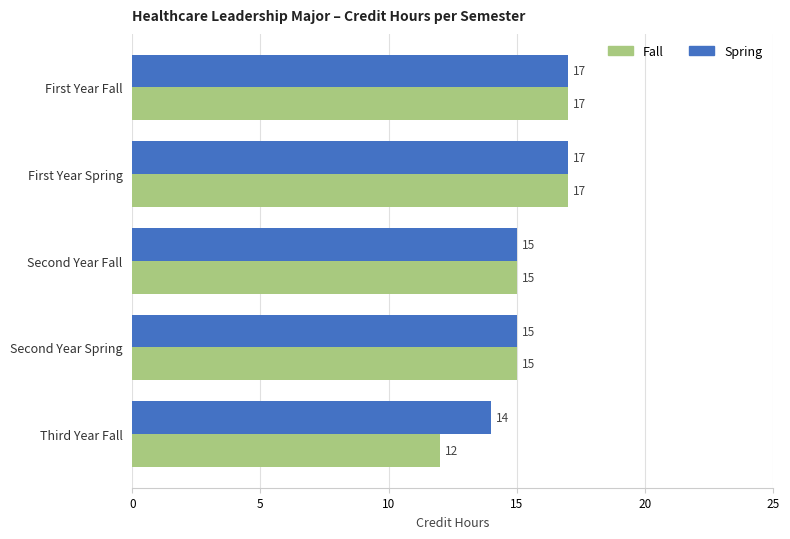

List the series in order of their overall mean, lowest first.

Fall, Spring